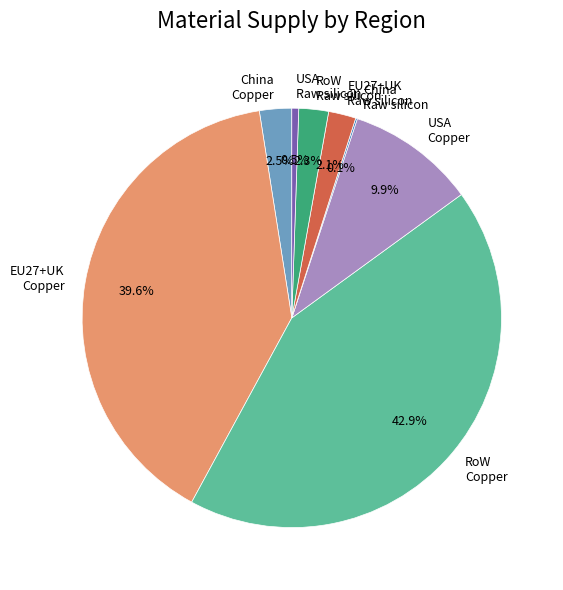

Which slice is the largest?

RoW Copper